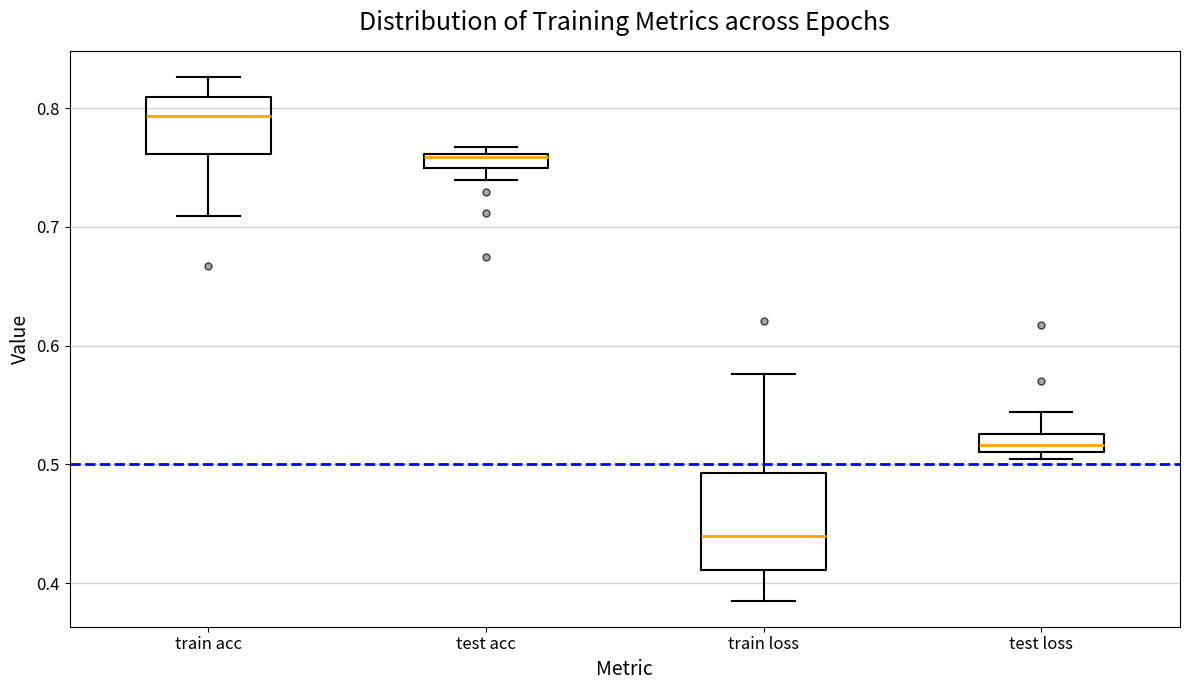

Where does the upper whisker of the box for test loss end on the y-axis? The values are not printed on the chart, so give them approximately, as read against the axis.

0.54